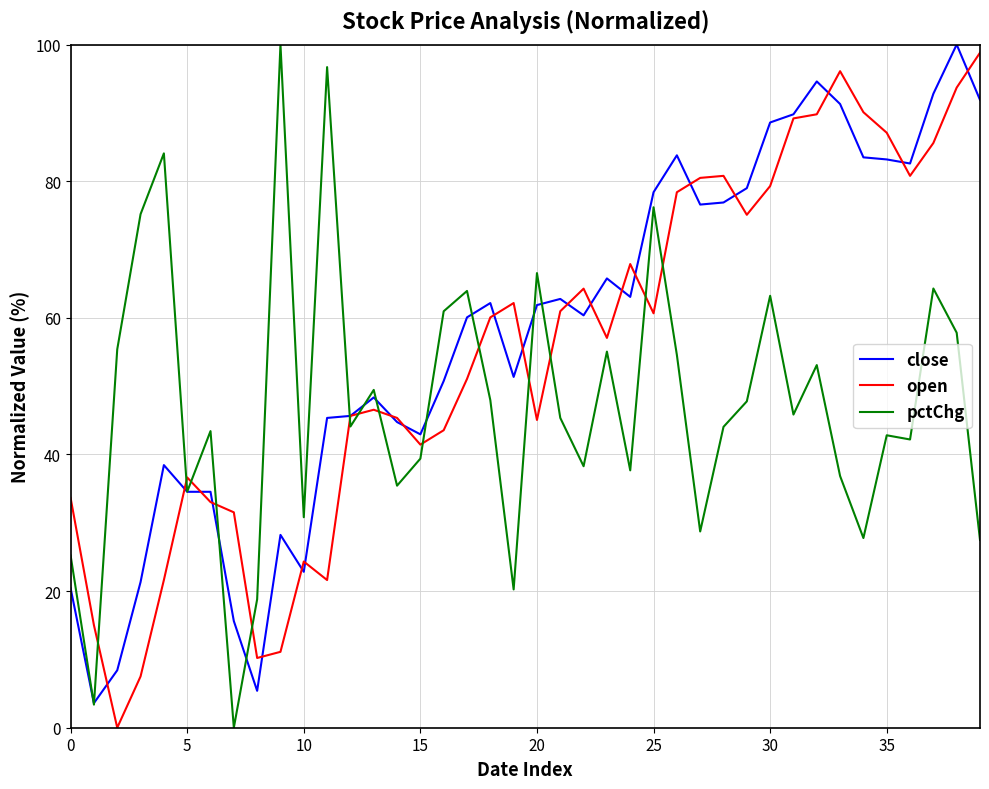

What is the maximum value for close?

100.0